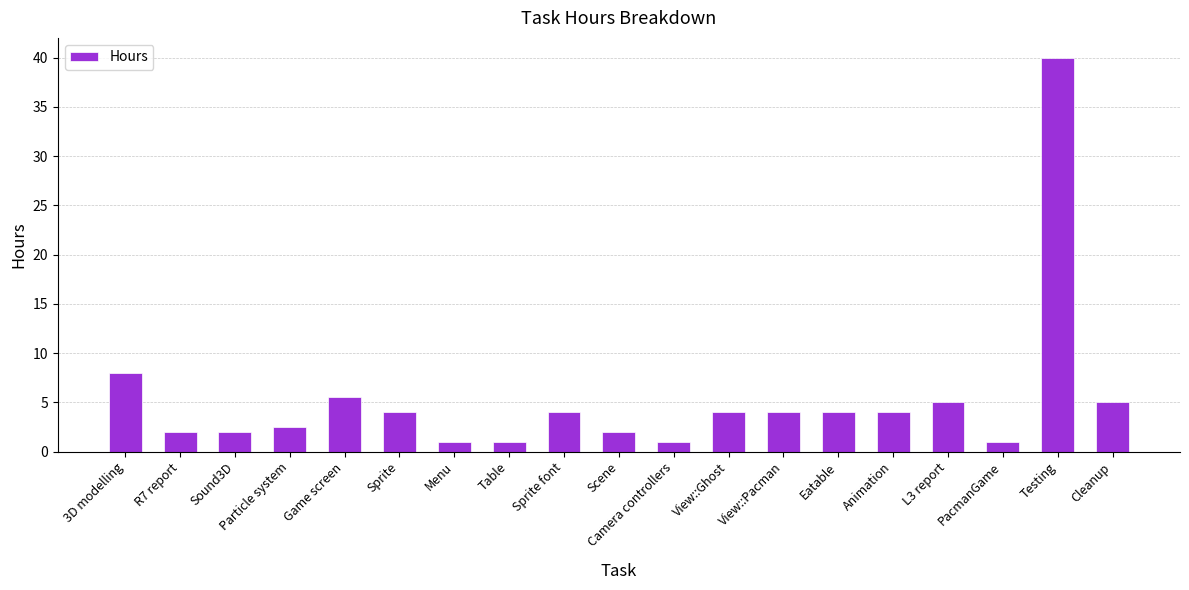

Between Particle system and Cleanup, which is larger?

Cleanup